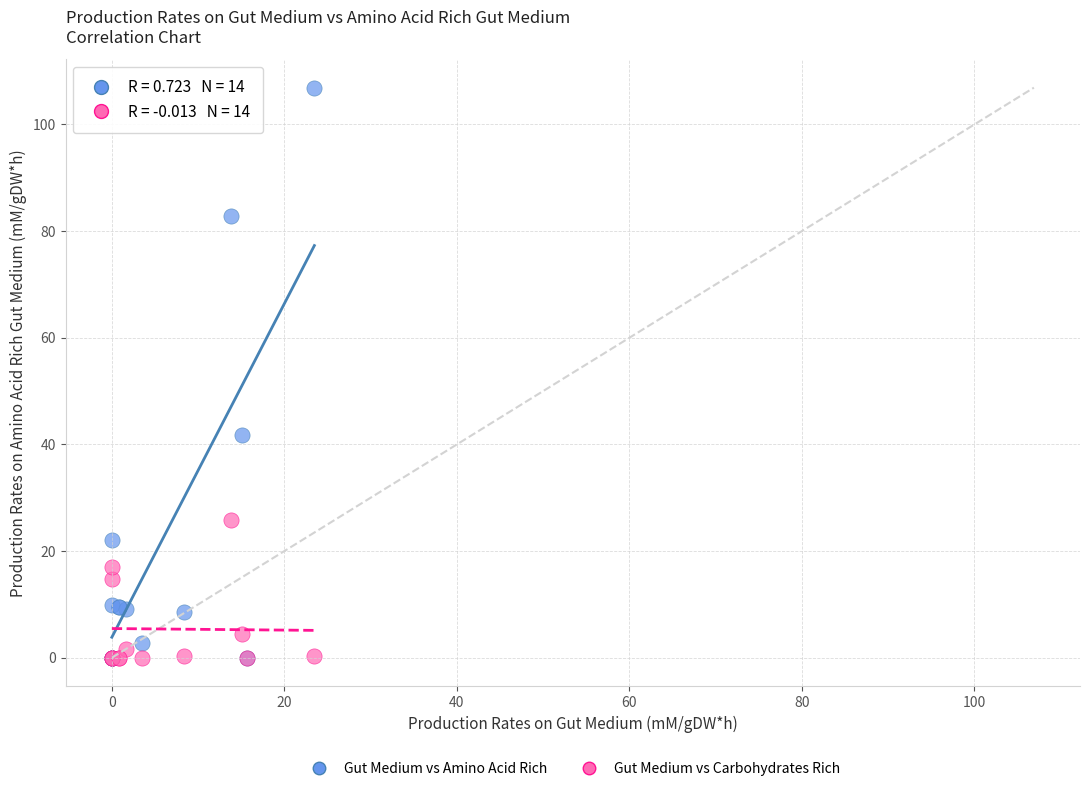

Which series reaches the maximum Y coordinate?

Gut Medium vs Amino Acid Rich